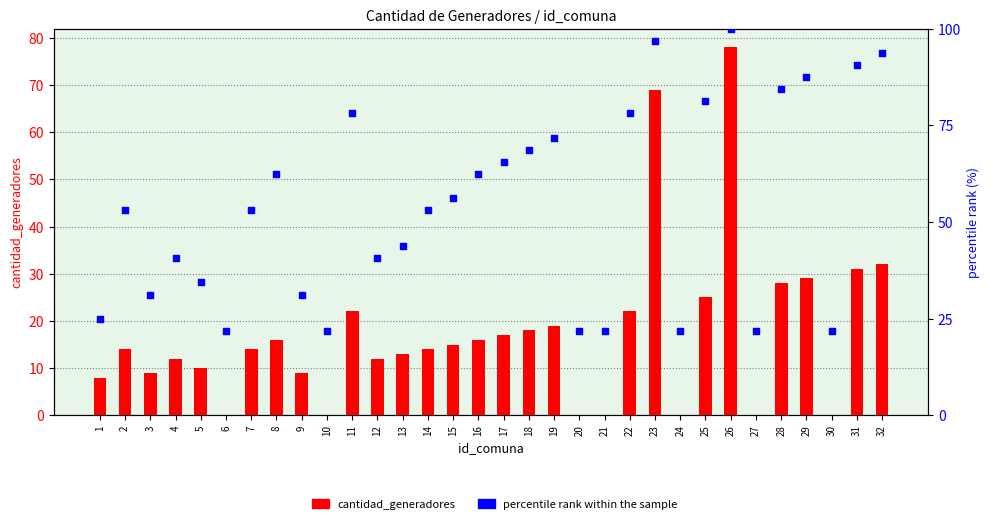

Which series reaches the minimum Y coordinate?

cantidad_generadores